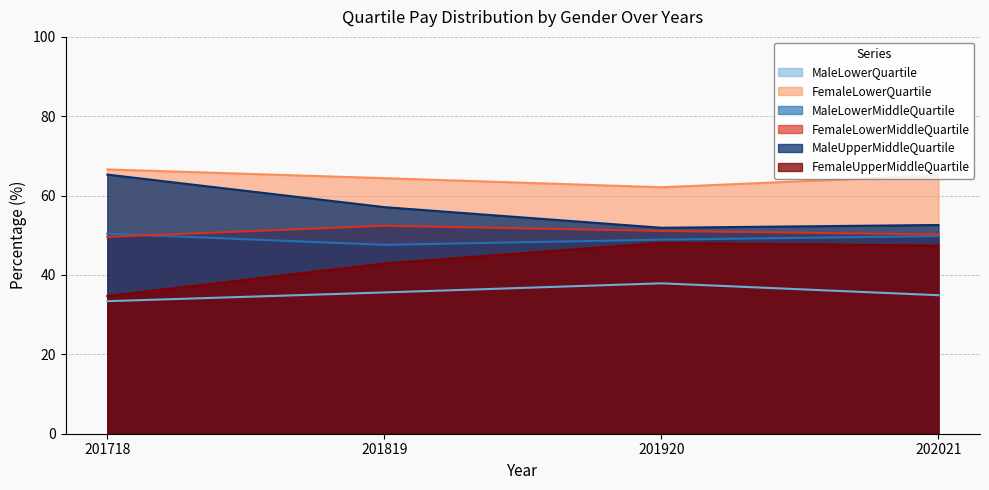

Reading right to left, extract all data points from this chart.

MaleLowerQuartile: 34.9	37.9	35.6	33.4
FemaleLowerQuartile: 65.1	62.1	64.4	66.6
MaleLowerMiddleQuartile: 49.8	48.9	47.6	50.4
FemaleLowerMiddleQuartile: 50.2	51.1	52.4	49.6
MaleUpperMiddleQuartile: 52.6	51.9	57.1	65.3
FemaleUpperMiddleQuartile: 47.4	48.1	42.9	34.7